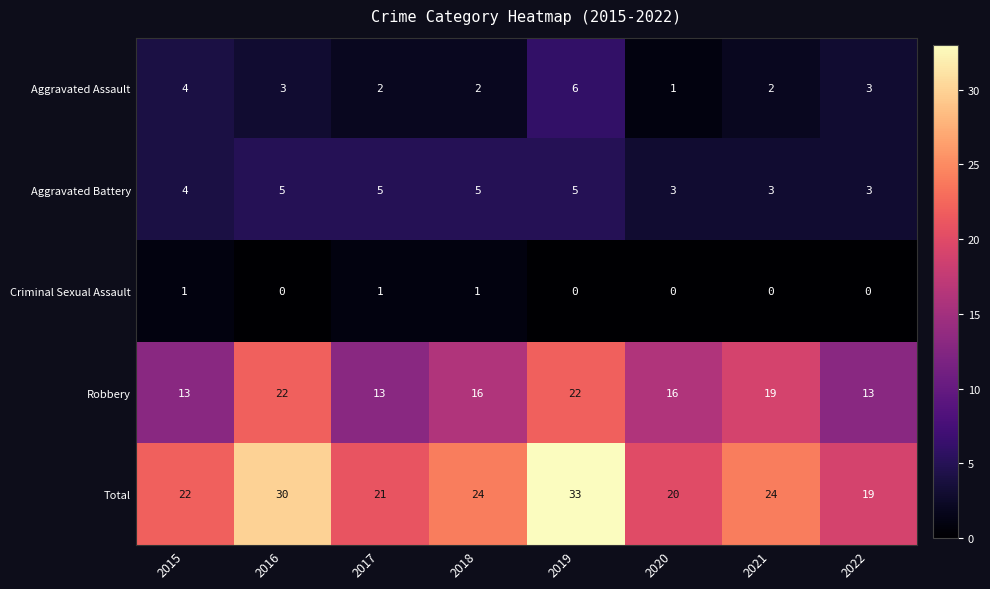

Which category has the highest value in the Total series?

2019